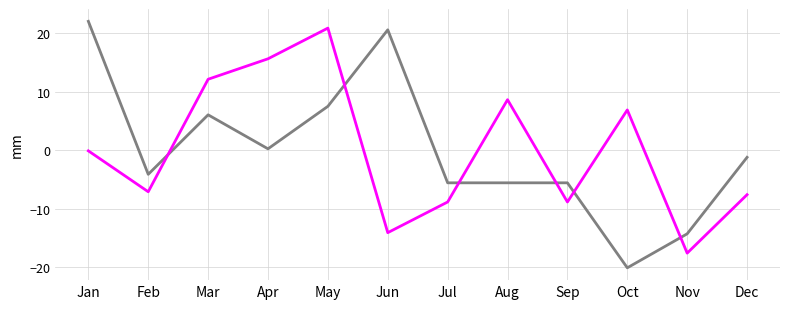

At which category is the sum across all series the highest?

May